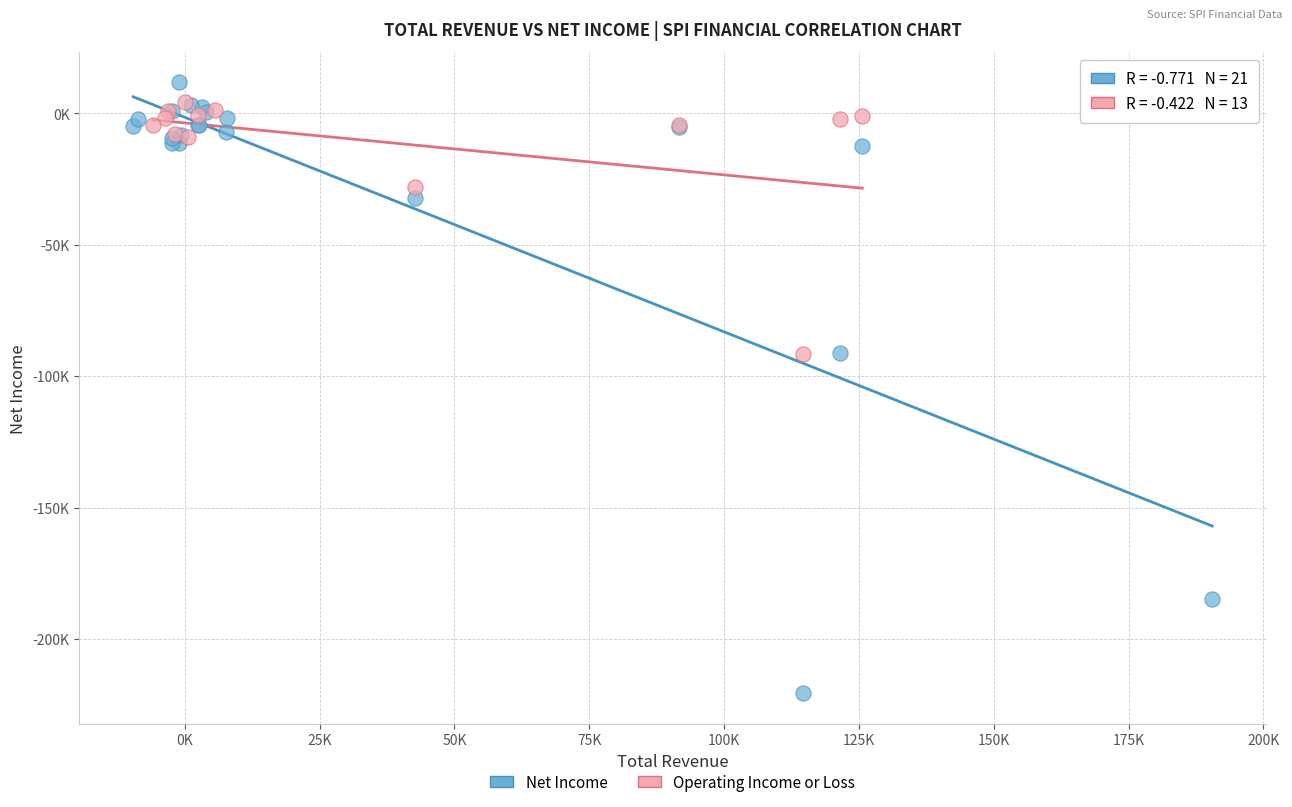

What are all the series names shown in the legend?

Net Income, Operating Income or Loss